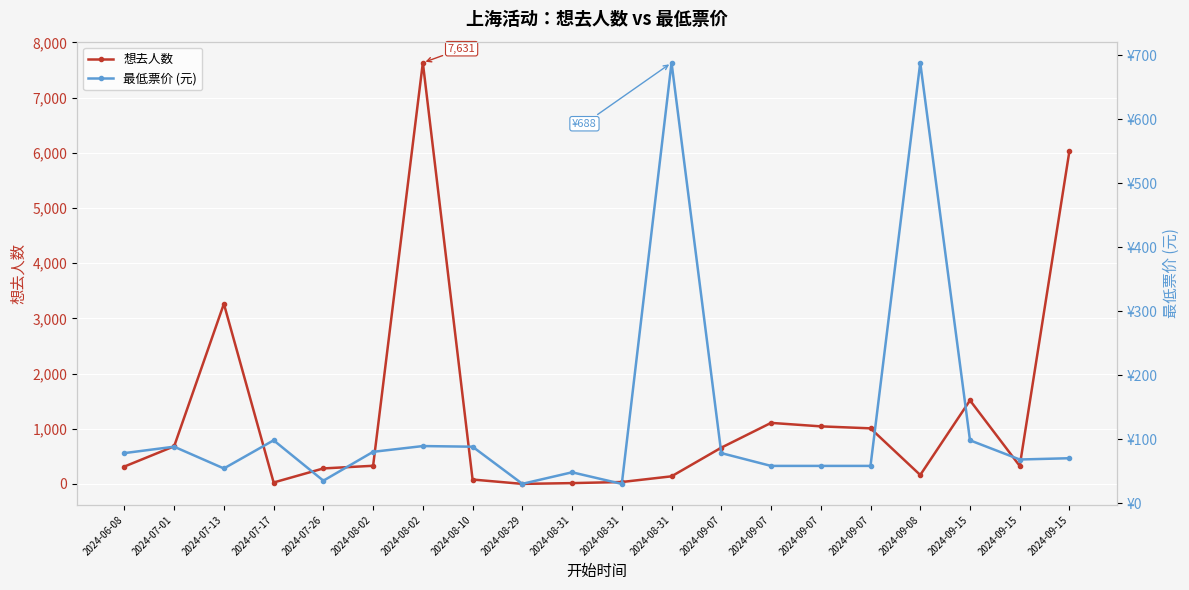

True or false: 想去人数 has a value of 106.3 at 2024-08-02.

False